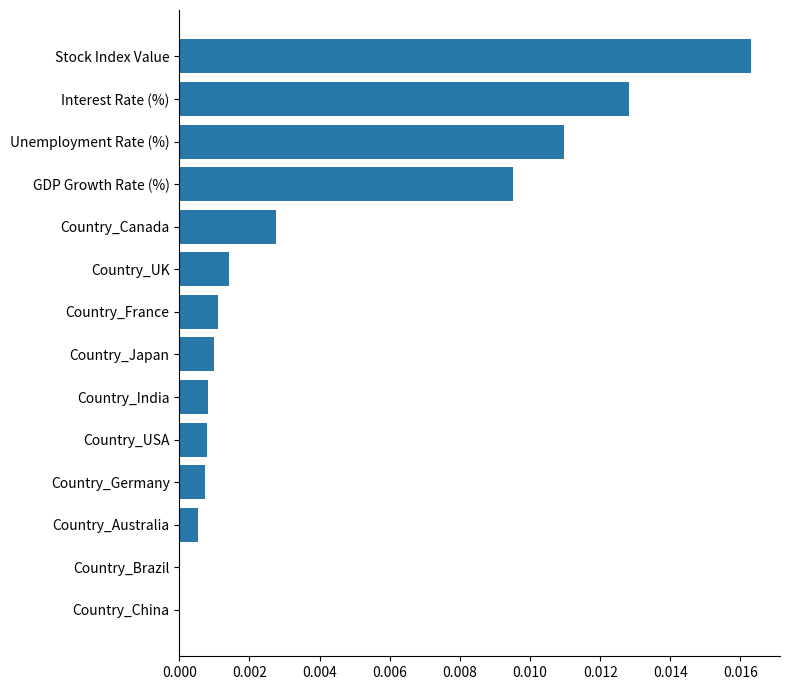

Is it true that the value at Country_Canada is 0.0?

True